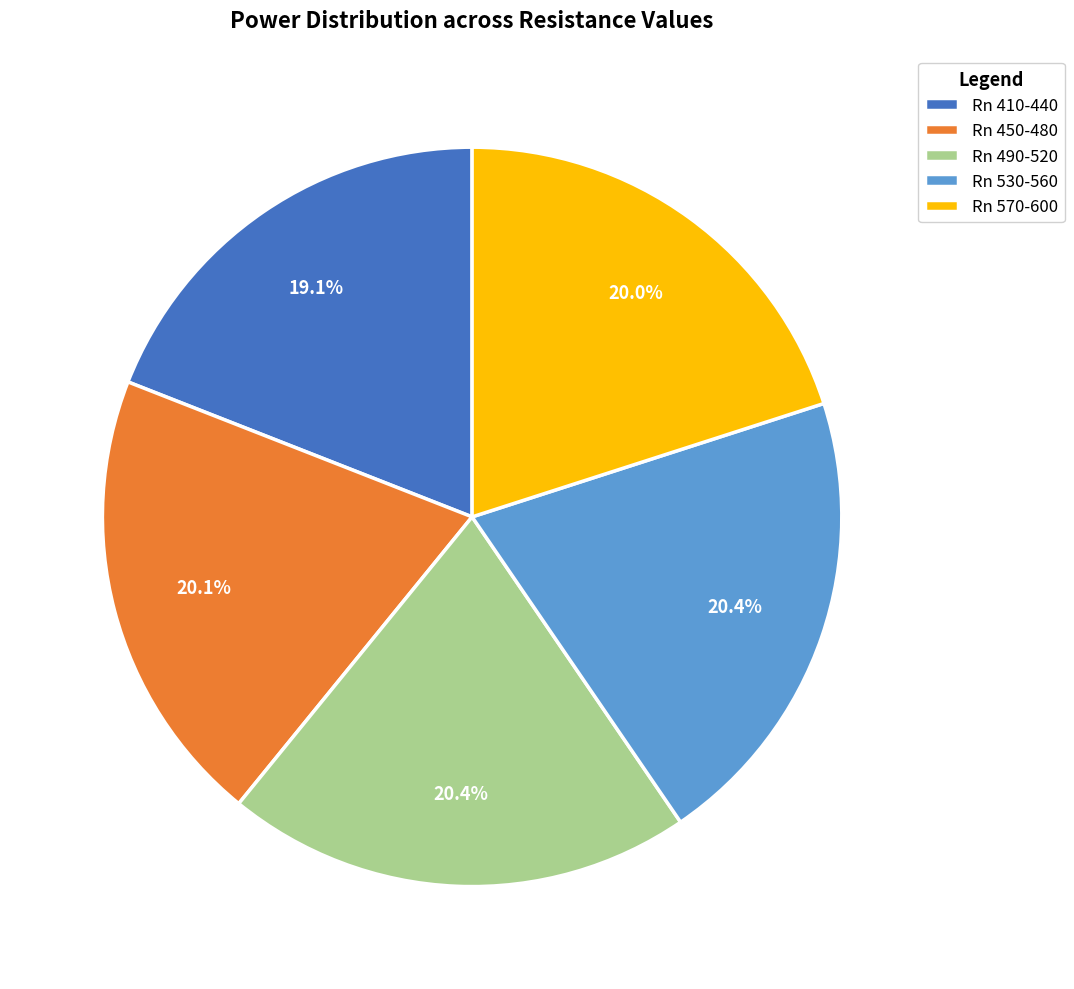

Approximately how many times larger is the value at Rn 410-440 compared to Rn 570-600?

1.0